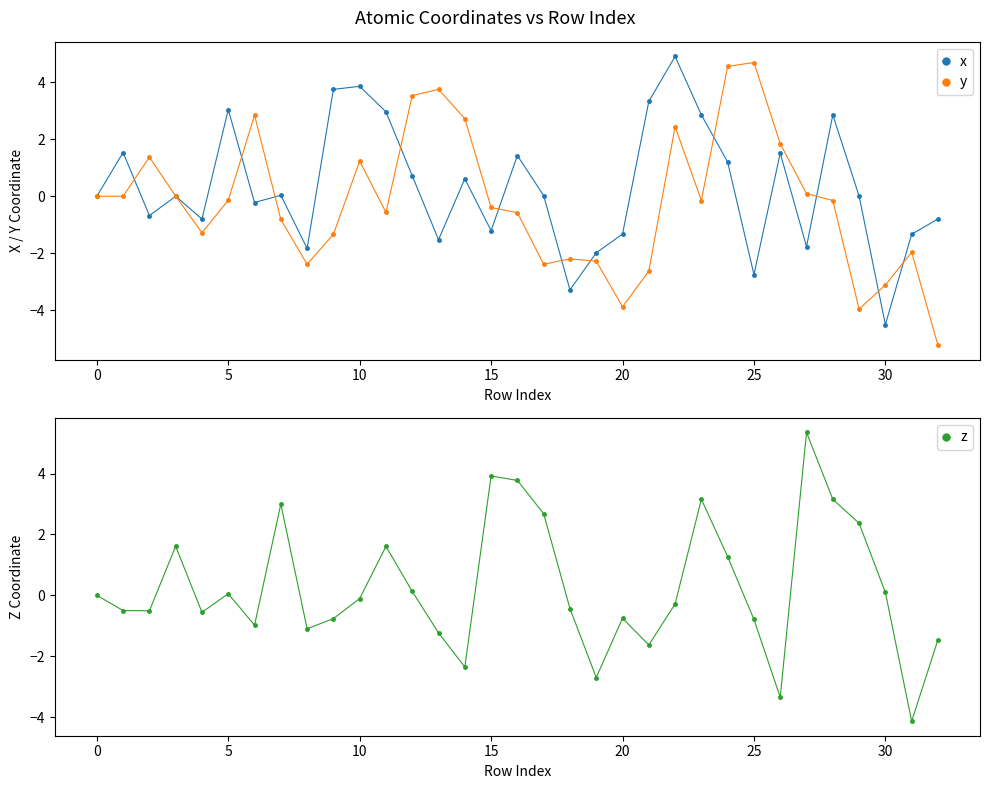

True or false: y has a value of -0.3 at 16.

False